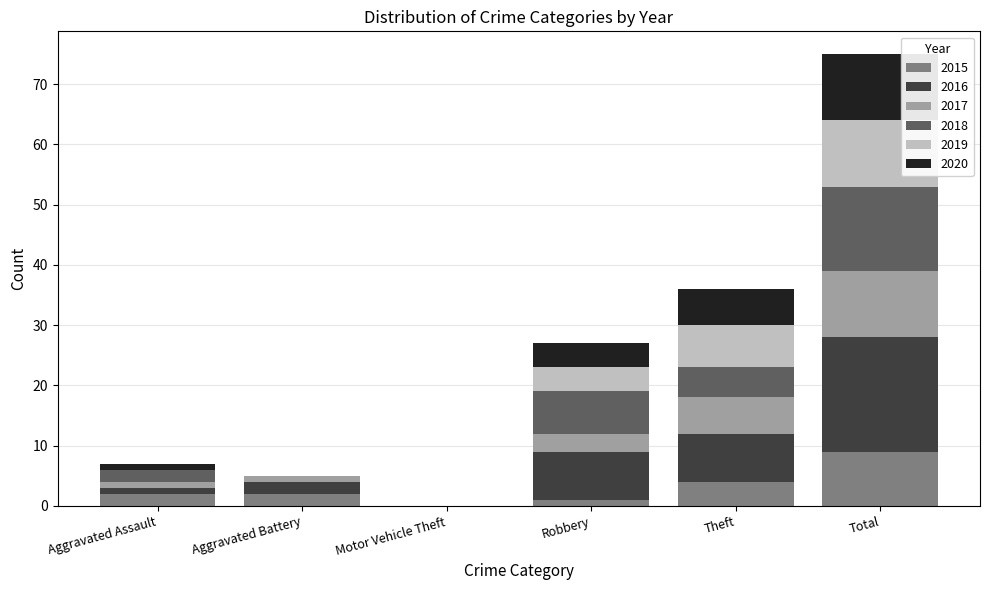

At which category is the sum across all series the highest?

Total